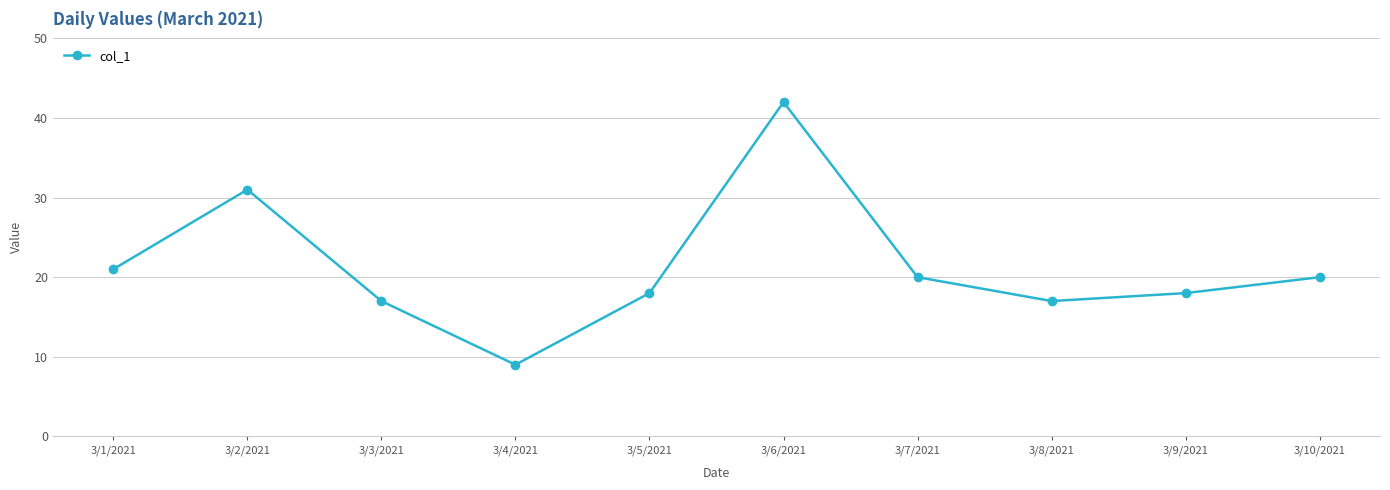

What is the sum of all values?

213